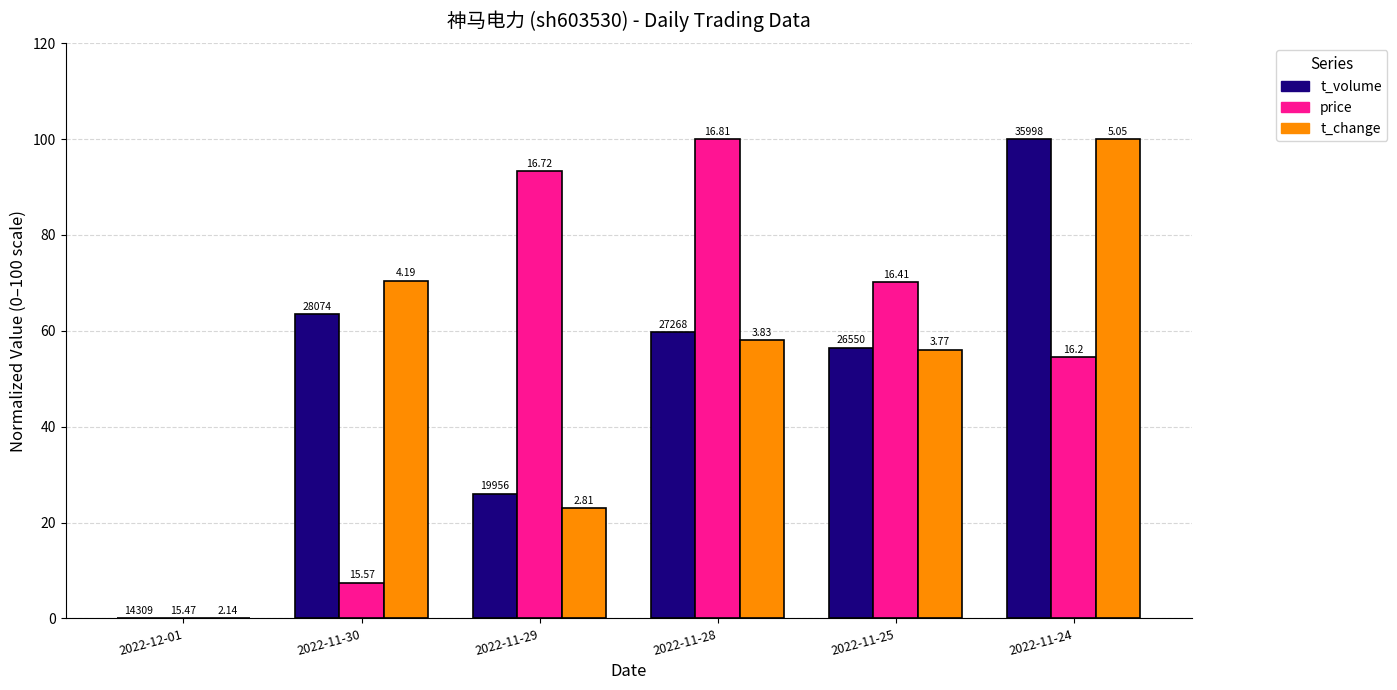

What are all the series names shown in the legend?

t_volume, price, t_change